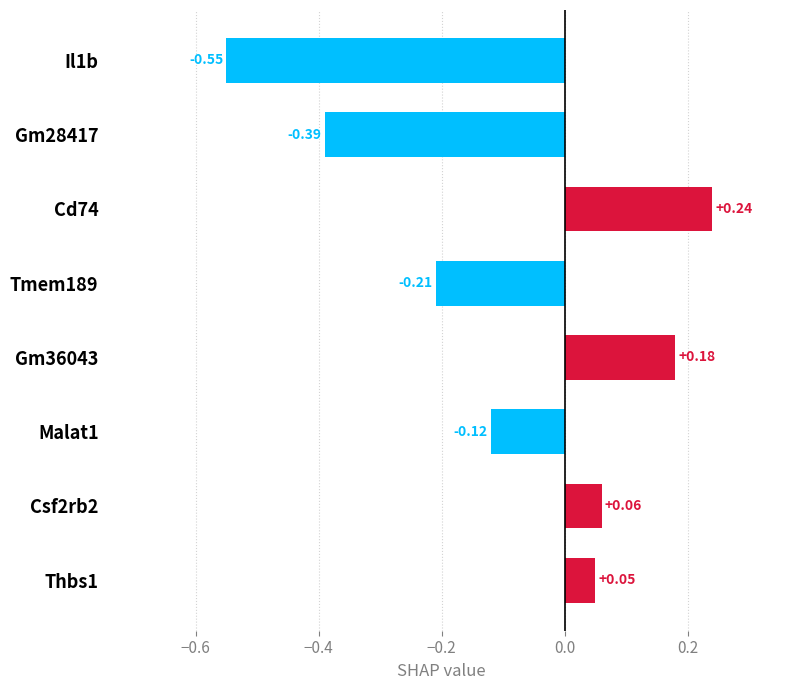

Rank the categories by value from highest to lowest.

Cd74, Gm36043, Csf2rb2, Thbs1, Malat1, Tmem189, Gm28417, Il1b